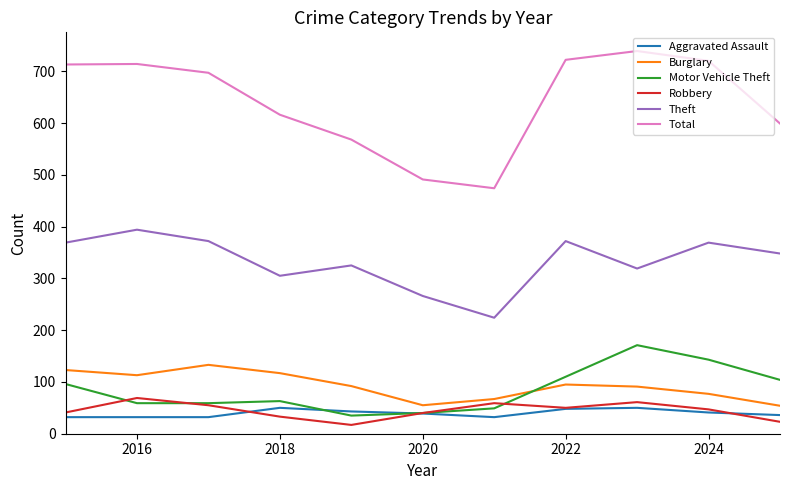

In Aggravated Assault, how many points are higher than both neighbors (excluding endpoints)?

2